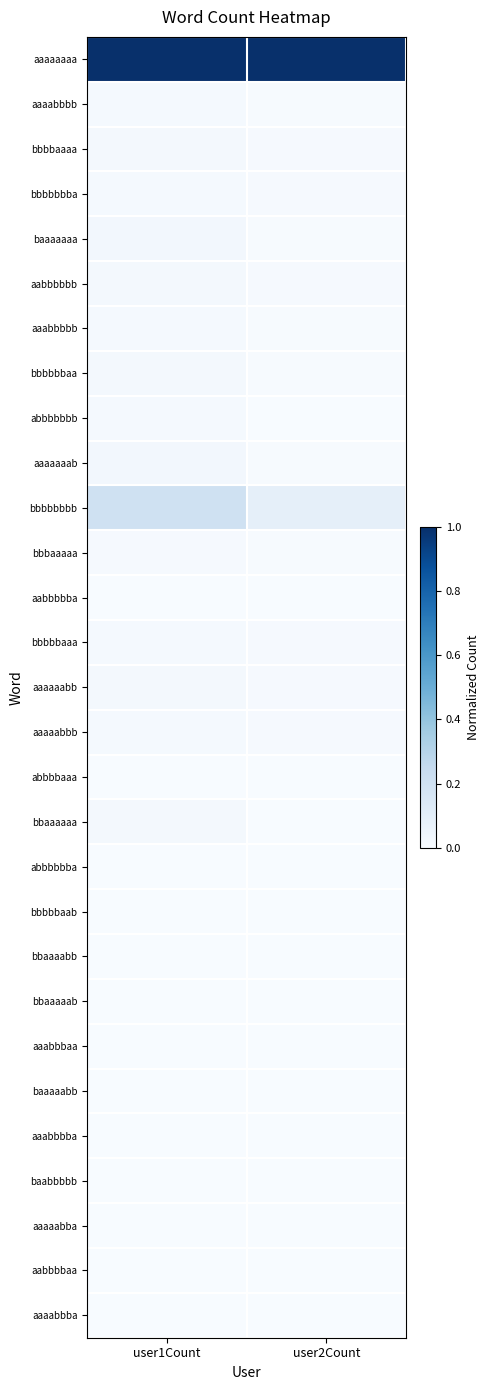

What is the total value across all series at user2Count?

1.2